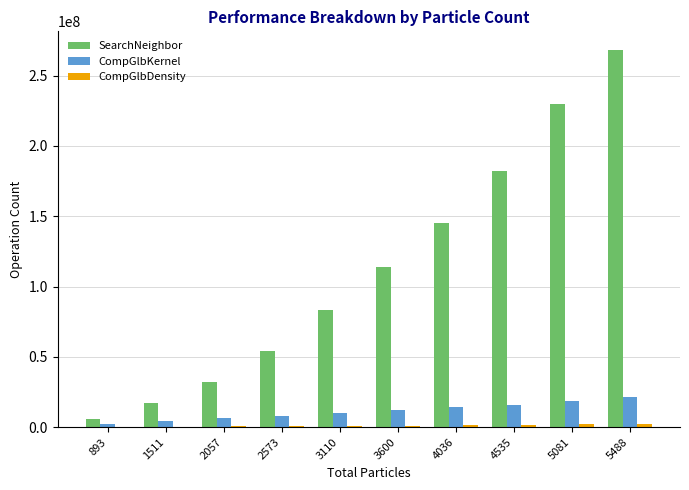

What is the highest value of the CompGlbKernel series?

21258004